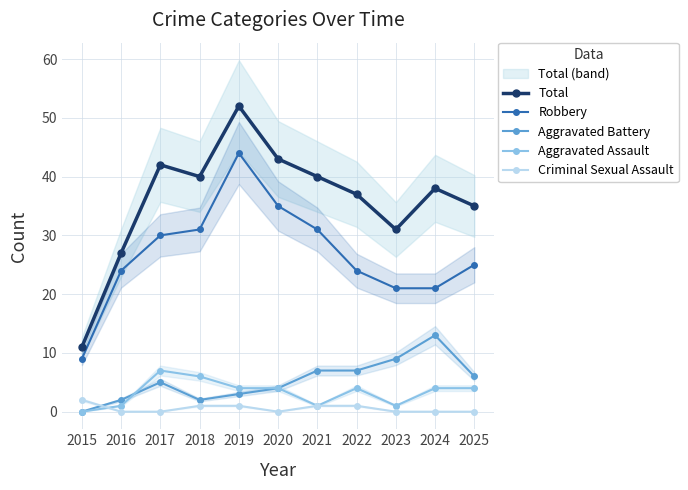

Is this an area chart (filled region under the line)?

No